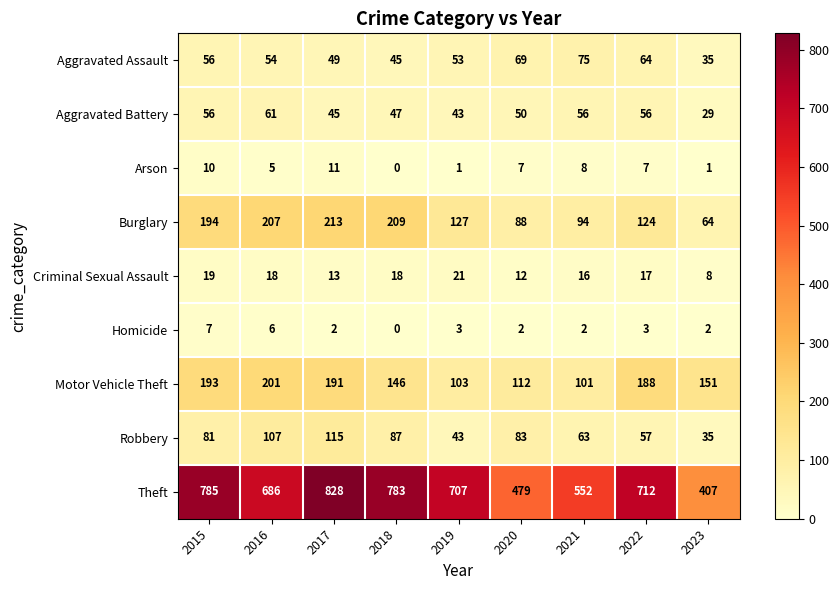

What is the total value across all series at 2018?

1335